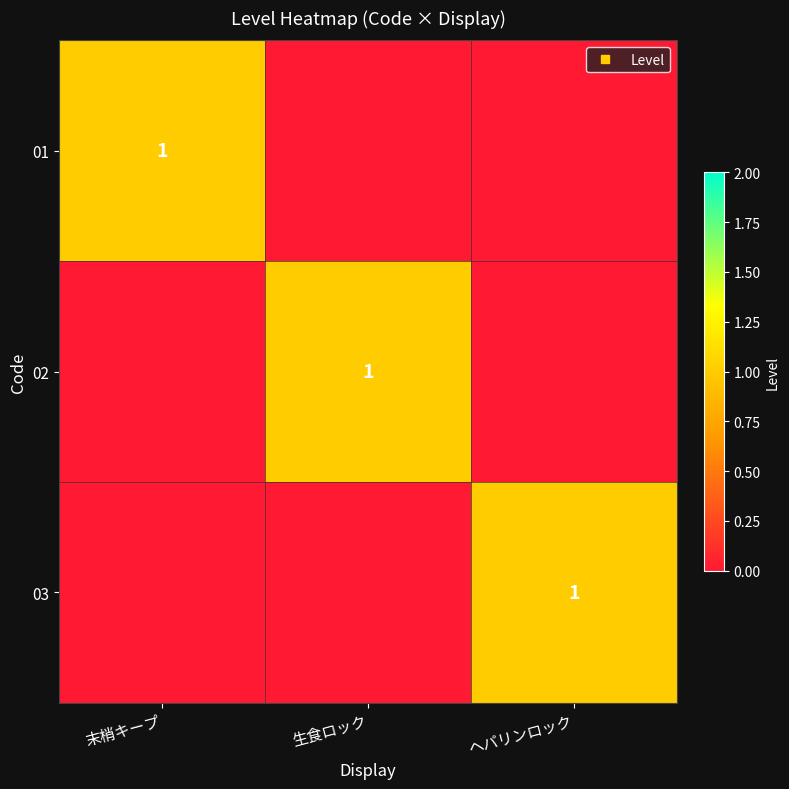

The value of 03 at ヘパリンロック is 1. True or false?

True